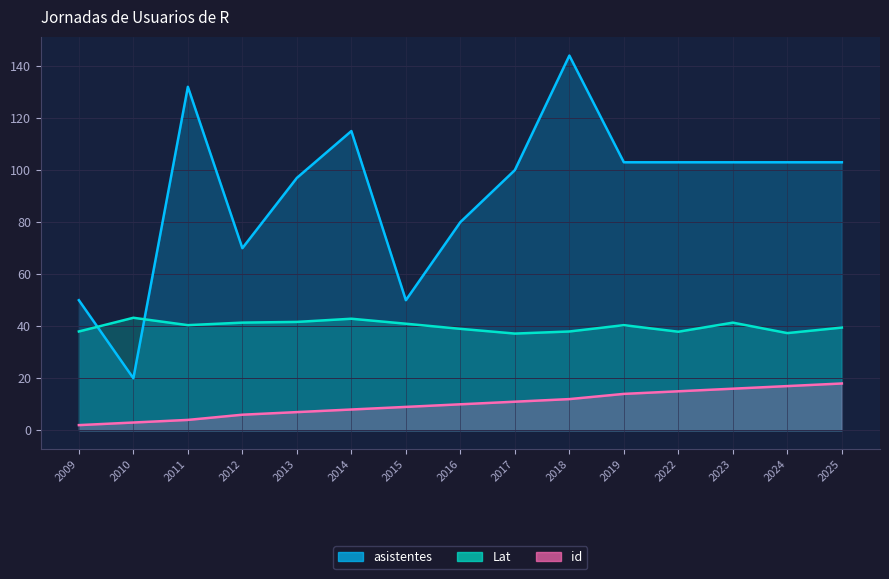

At which label does Lat reach its minimum?

2017